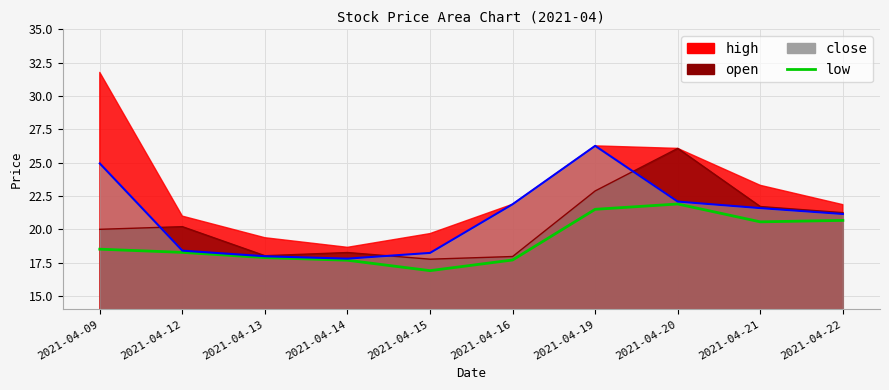

Approximately how many times larger is the value at 2021-04-16 compared to 2021-04-12?

1.0